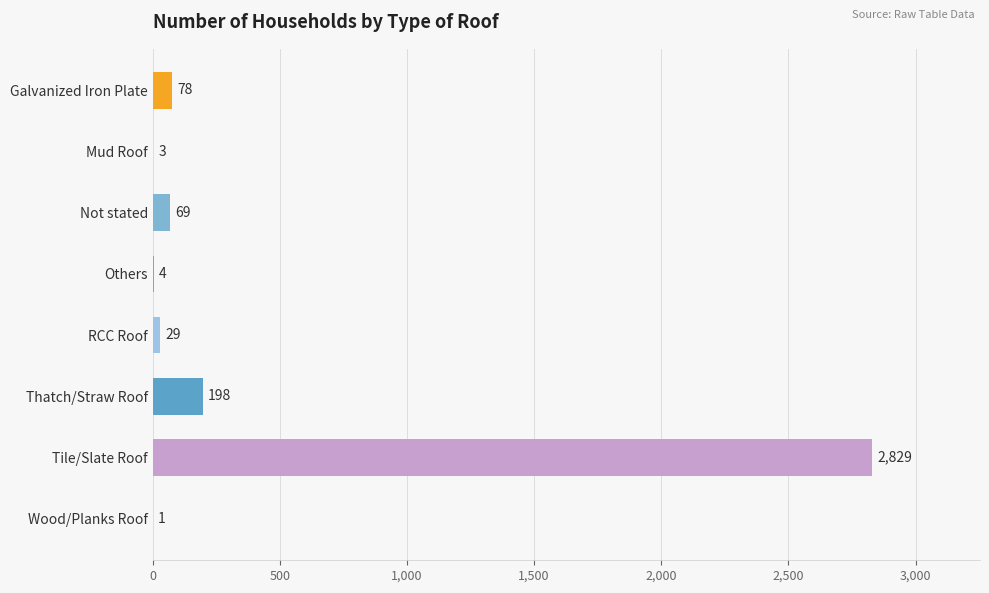

What is the sum of all values?

3211